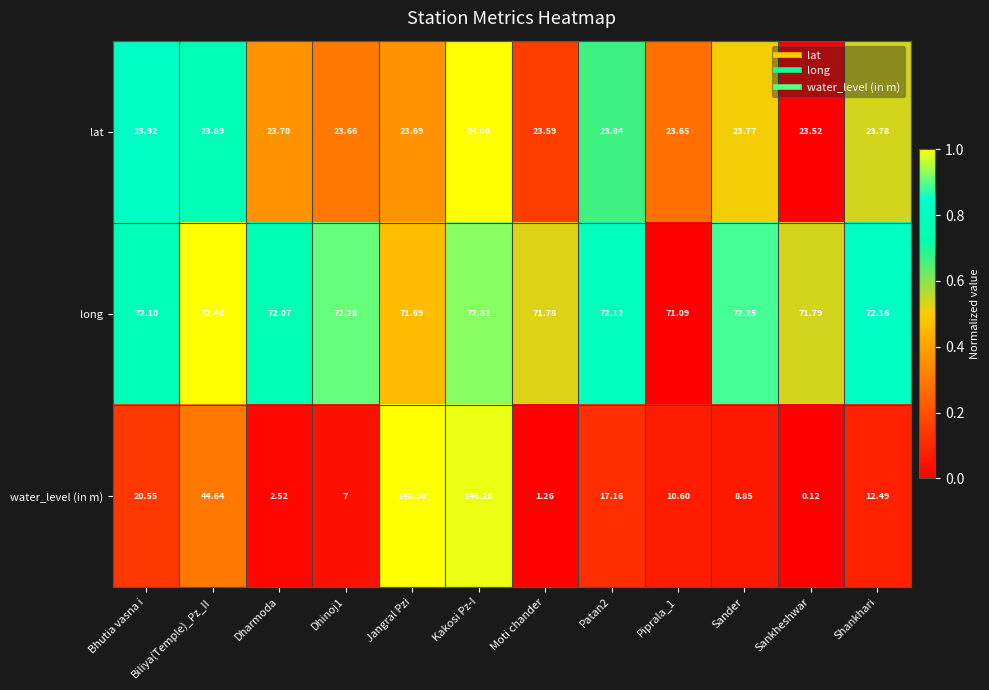

Count the number of data series in this chart.

3